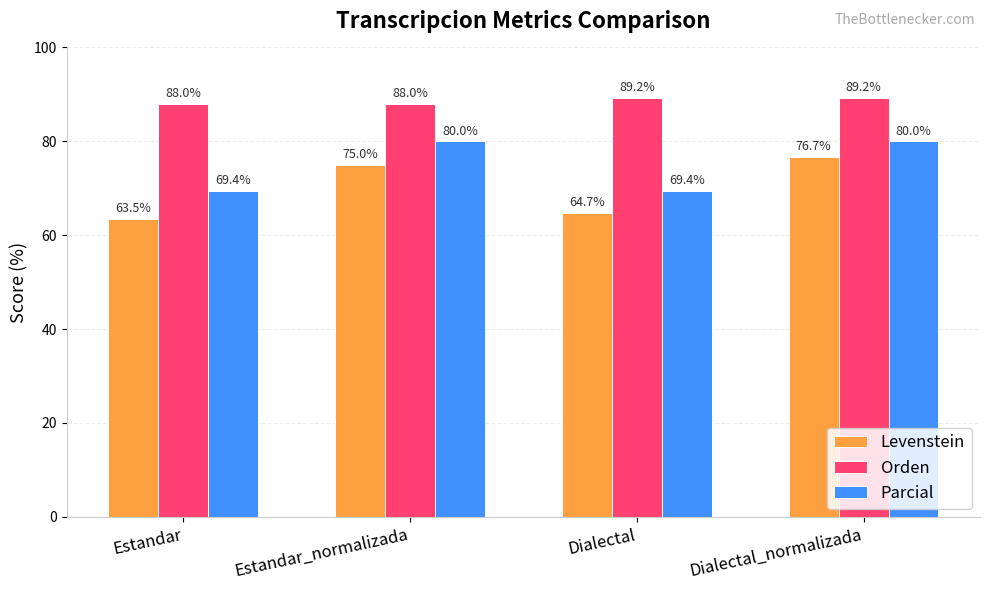

At Estandar_normalizada, list the series in order from largest to smallest.

Orden, Parcial, Levenstein